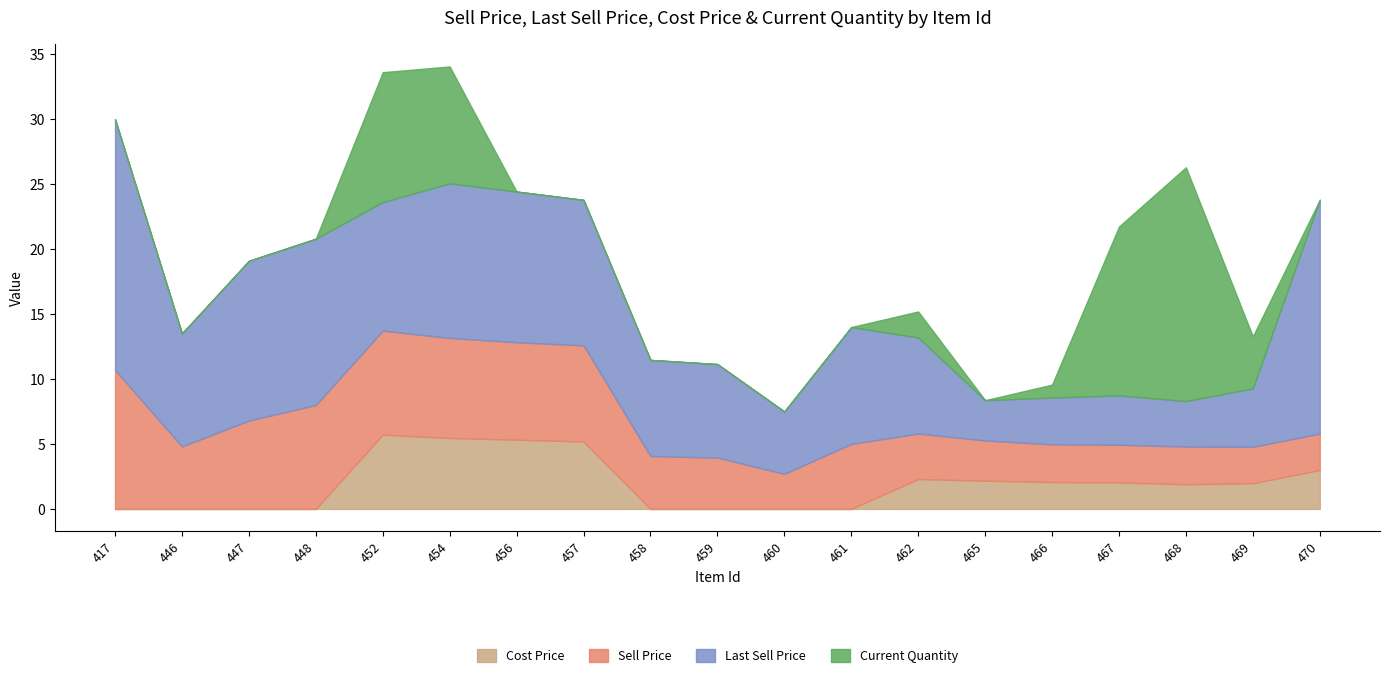

Which series changed the most between 462 and 468?

Current Quantity